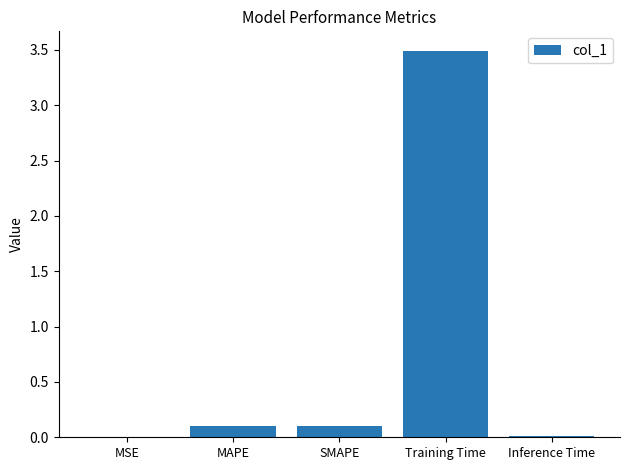

The value at MSE is 0.0. True or false?

True